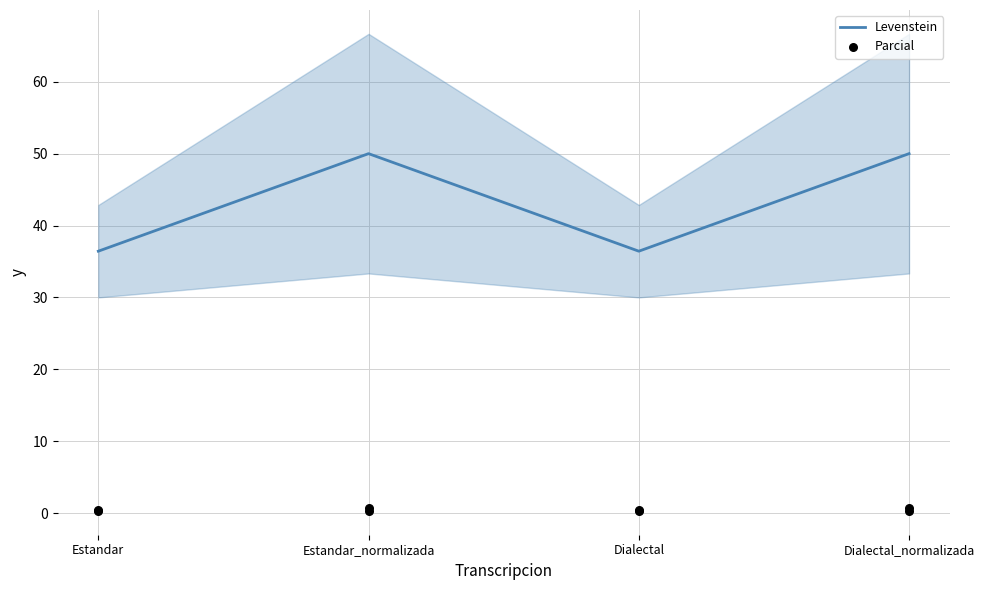

Which series contains the lowest Y value?

Parcial